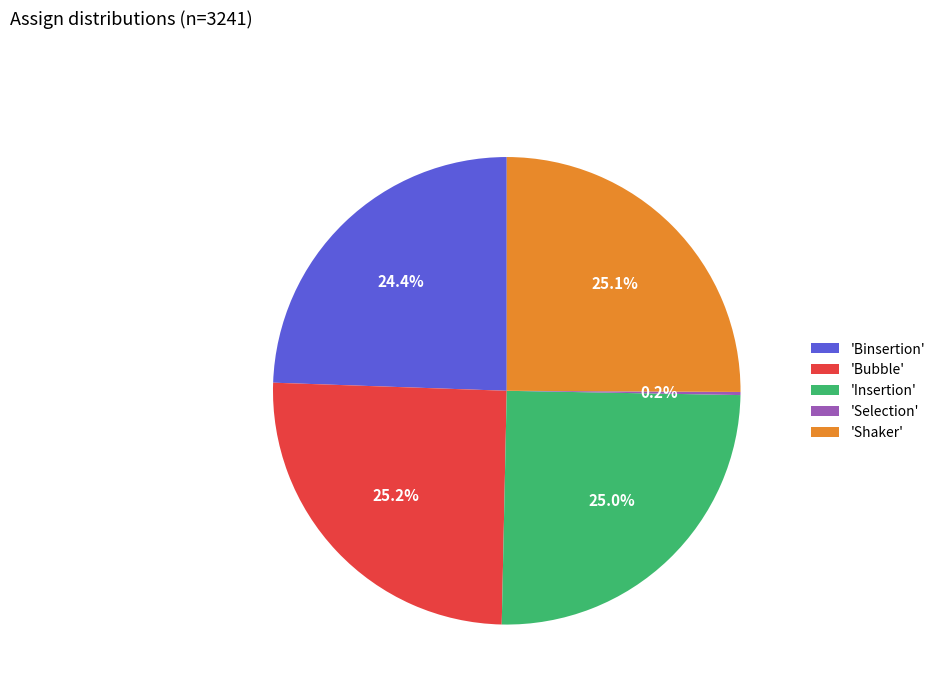

Does 'Shaker' represent more than half of the total?

No